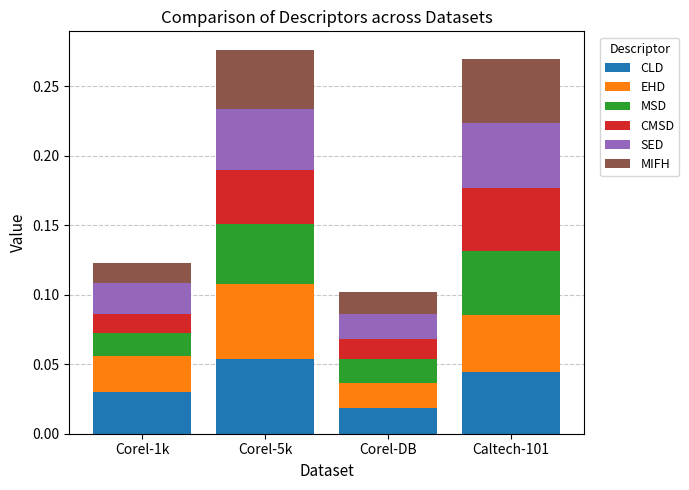

At which label does CLD reach its minimum?

Corel-DB